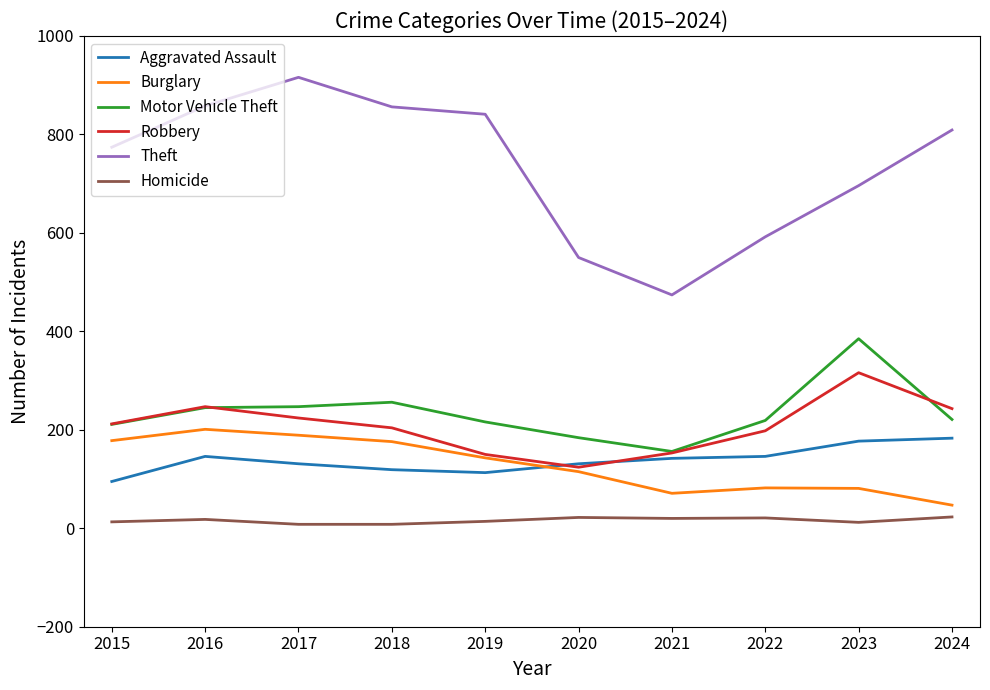

What is the sum of the Motor Vehicle Theft values at 2021 and 2016?

401